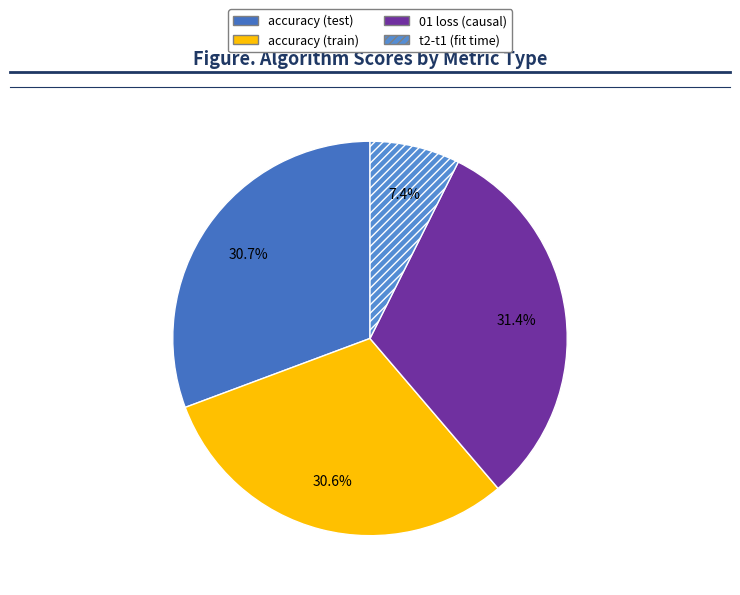

What portion of the pie excludes t2-t1 (fit time)?

92.6%